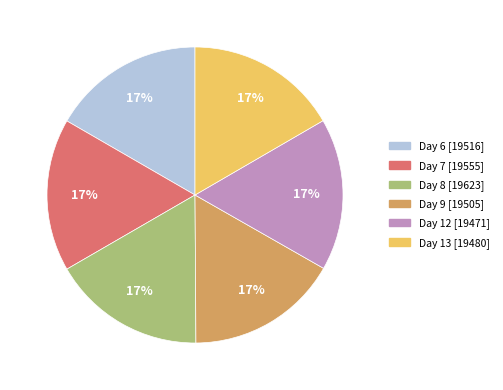

To the nearest percent, what is the average slice percentage?

17%